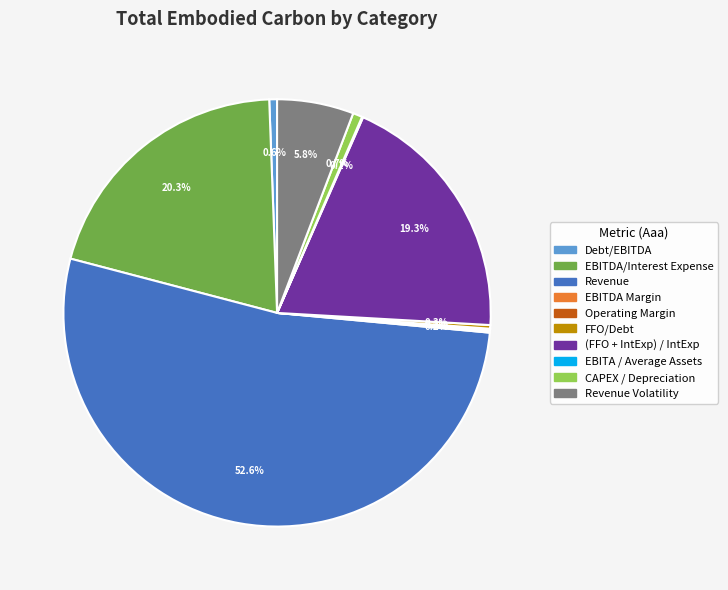

Is there any slice that represents more than half of the pie?

Yes